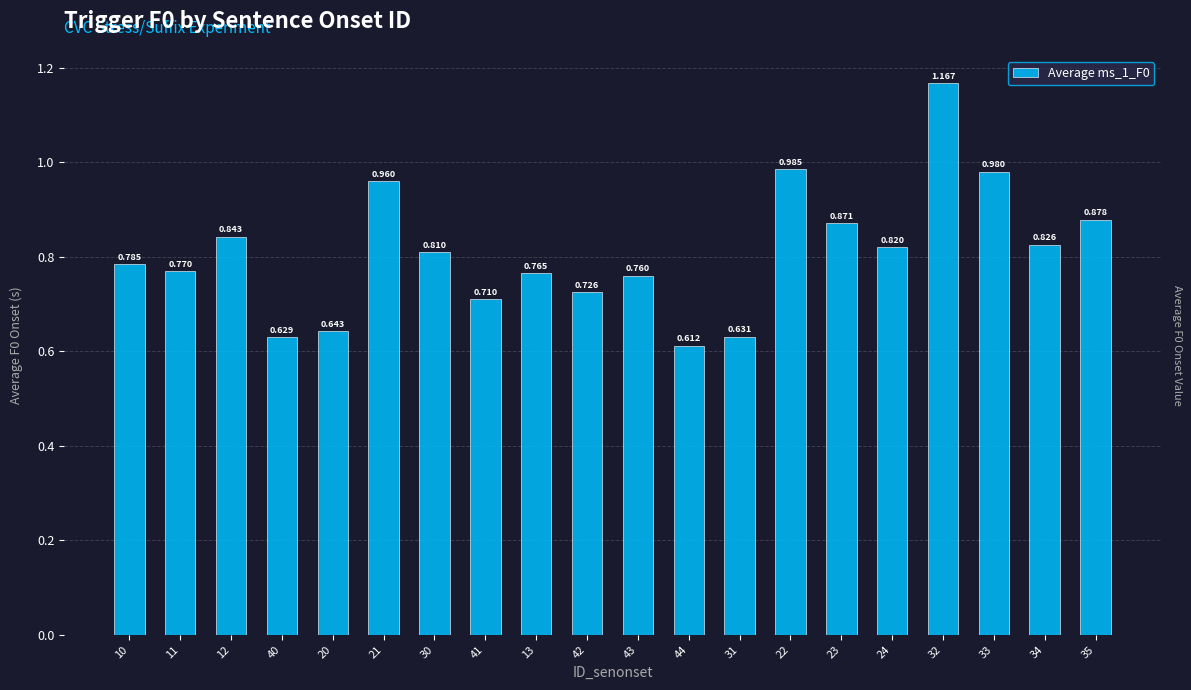

What is the label of the 4th bar from the right?

32